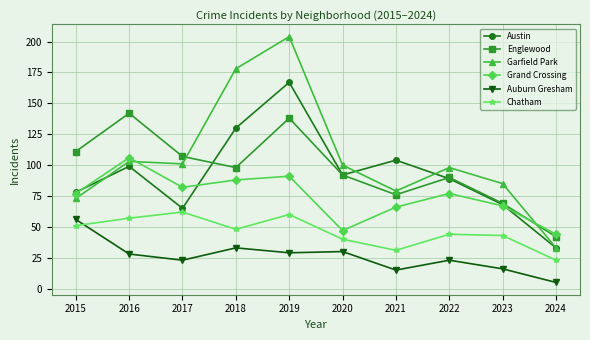

What are all the series names shown in the legend?

Austin, Englewood, Garfield Park, Grand Crossing, Auburn Gresham, Chatham